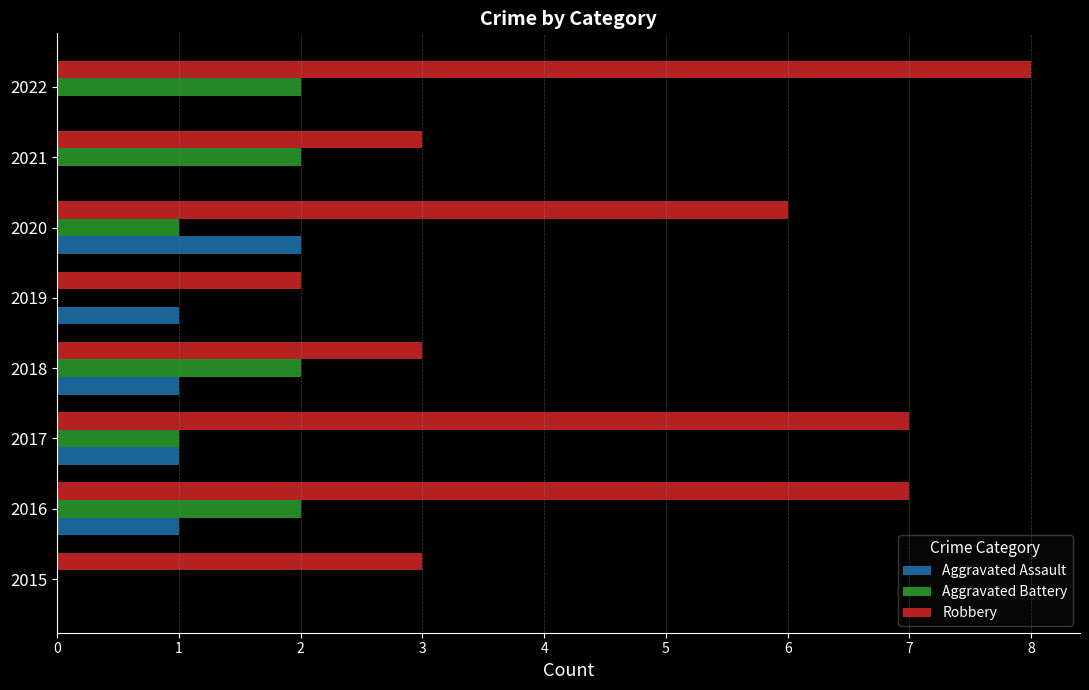

What is the maximum value shown in the chart?

8